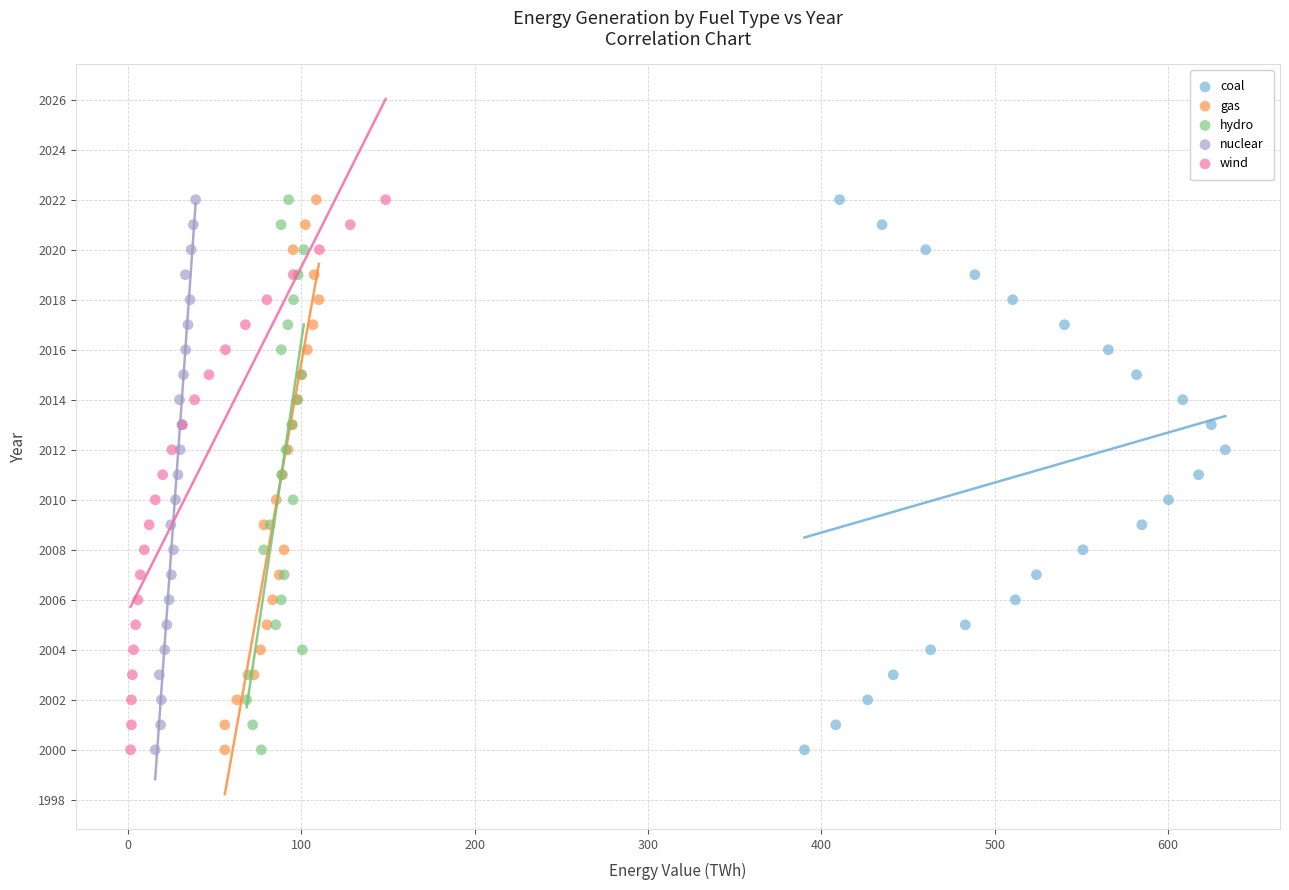

What are all the series names shown in the legend?

coal, gas, hydro, nuclear, wind